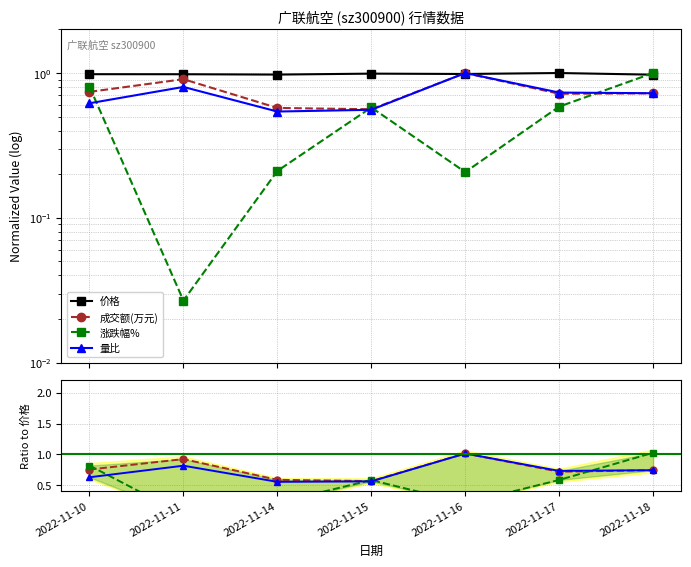

At 2022-11-18, list the series in order from largest to smallest.

涨跌幅%, 价格, 量比, 成交额(万元)